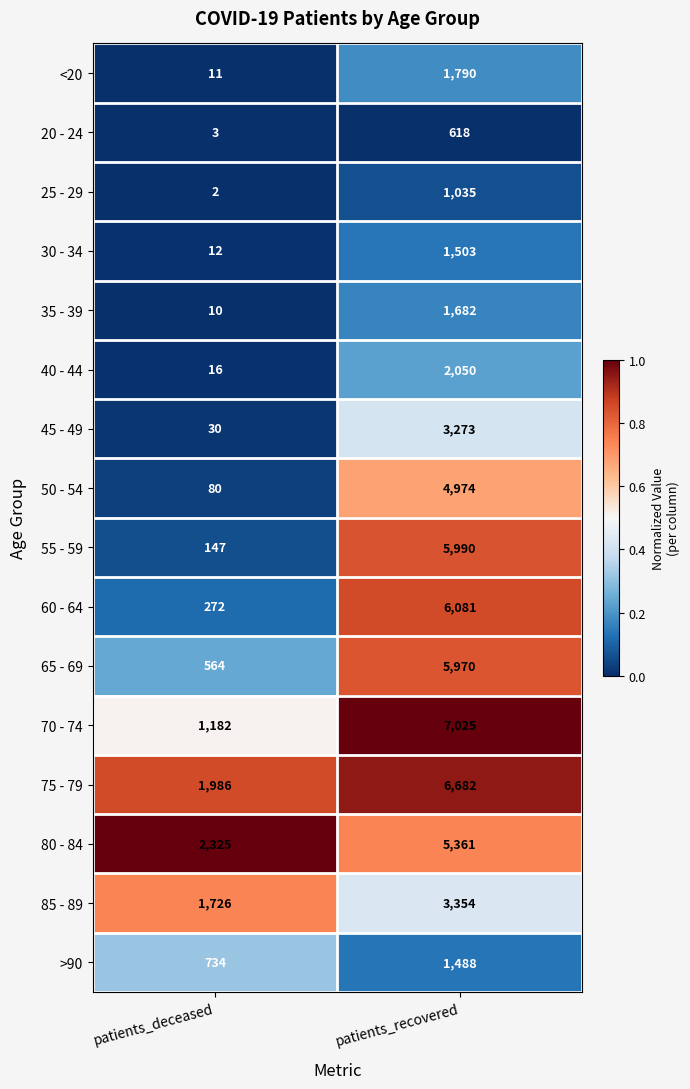

What is the spread (max minus min) of values at patients_recovered?

6407